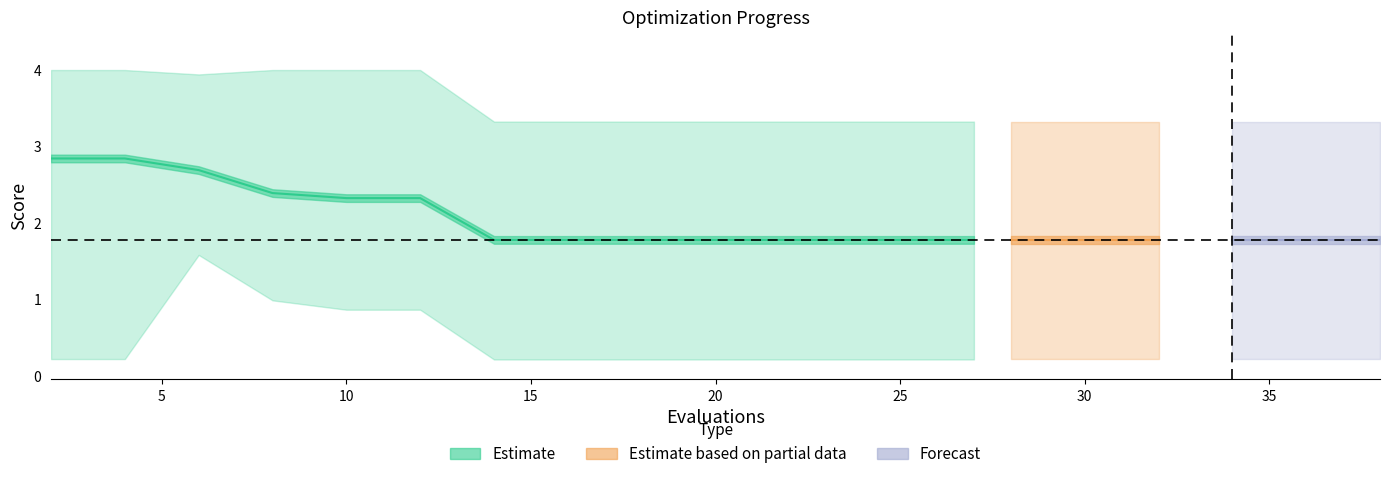

Does the chart have visible grid lines?

No